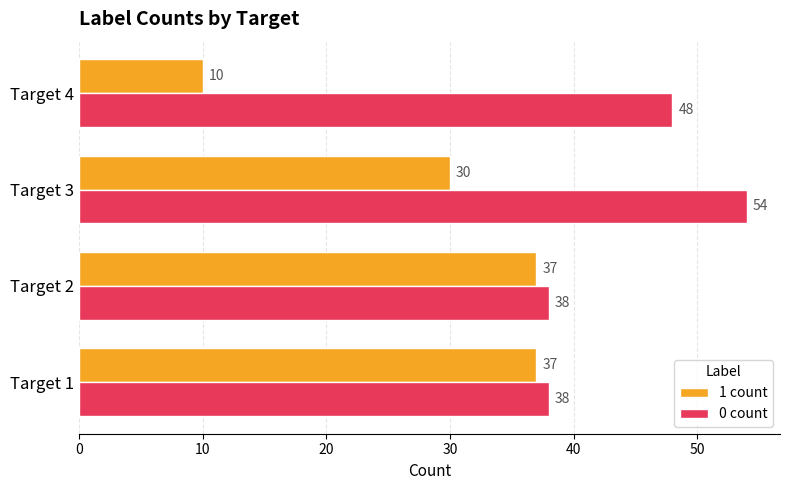

At which category does the chart reach its minimum across all series?

Target 4